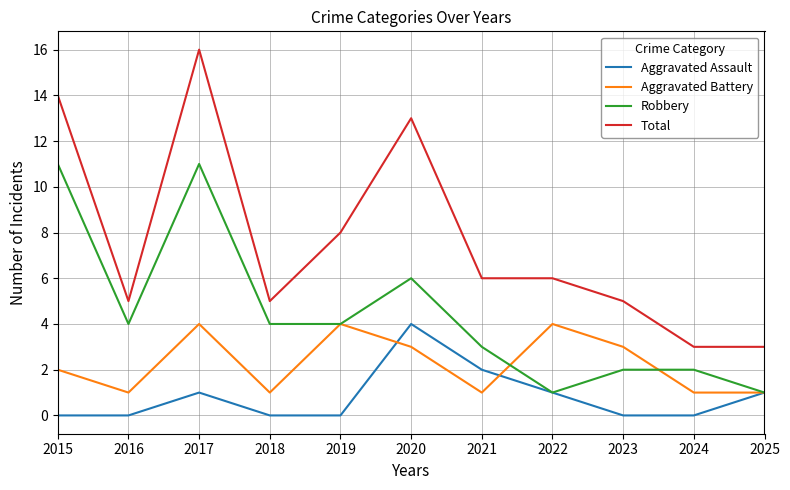

Rank the series at 2021 from lowest to highest value.

Aggravated Battery, Aggravated Assault, Robbery, Total